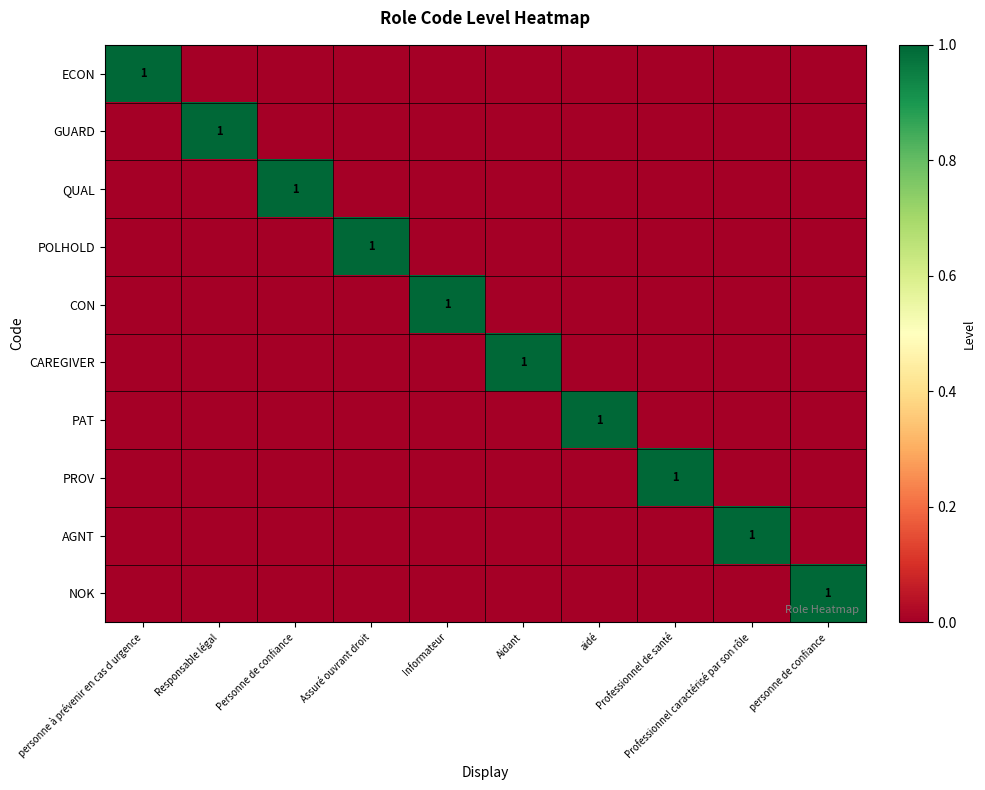

Is it true that GUARD equals 2 at Responsable légal?

False